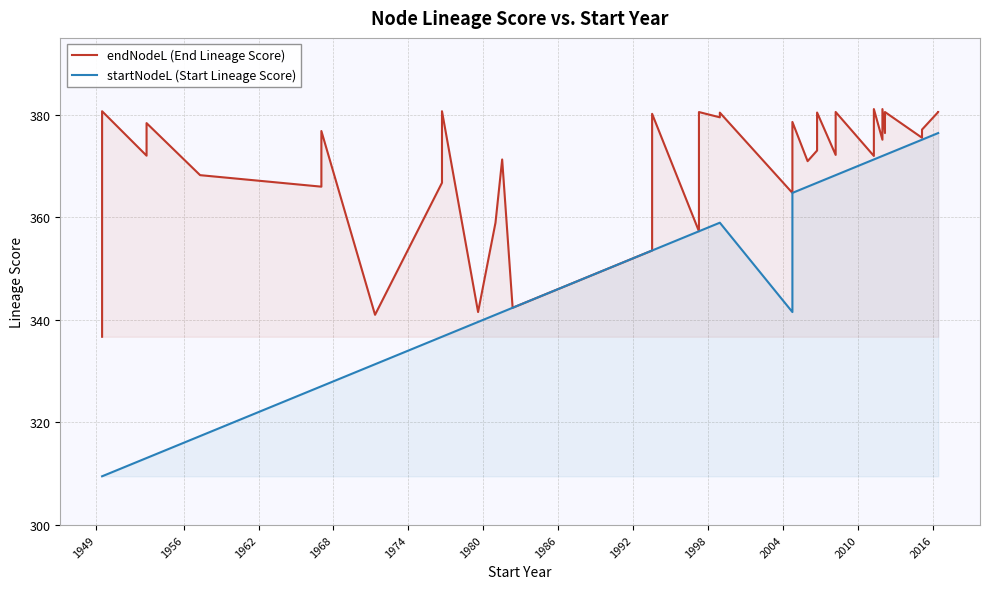

True or false: startNodeL (Start Lineage Score) has more than 1 points higher than both neighbors.

False